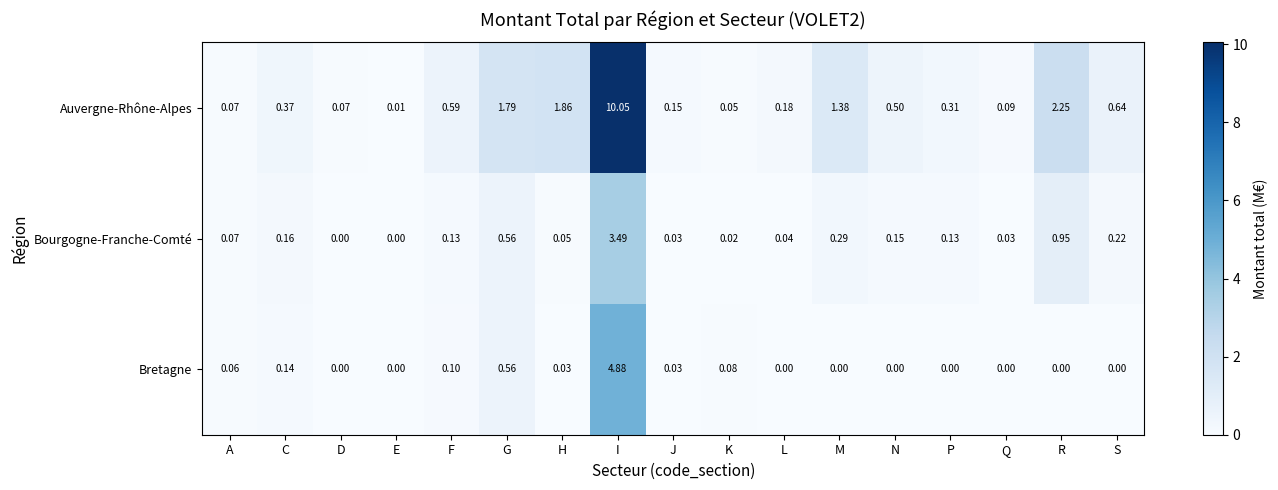

At which category does the chart reach its peak across all series?

I